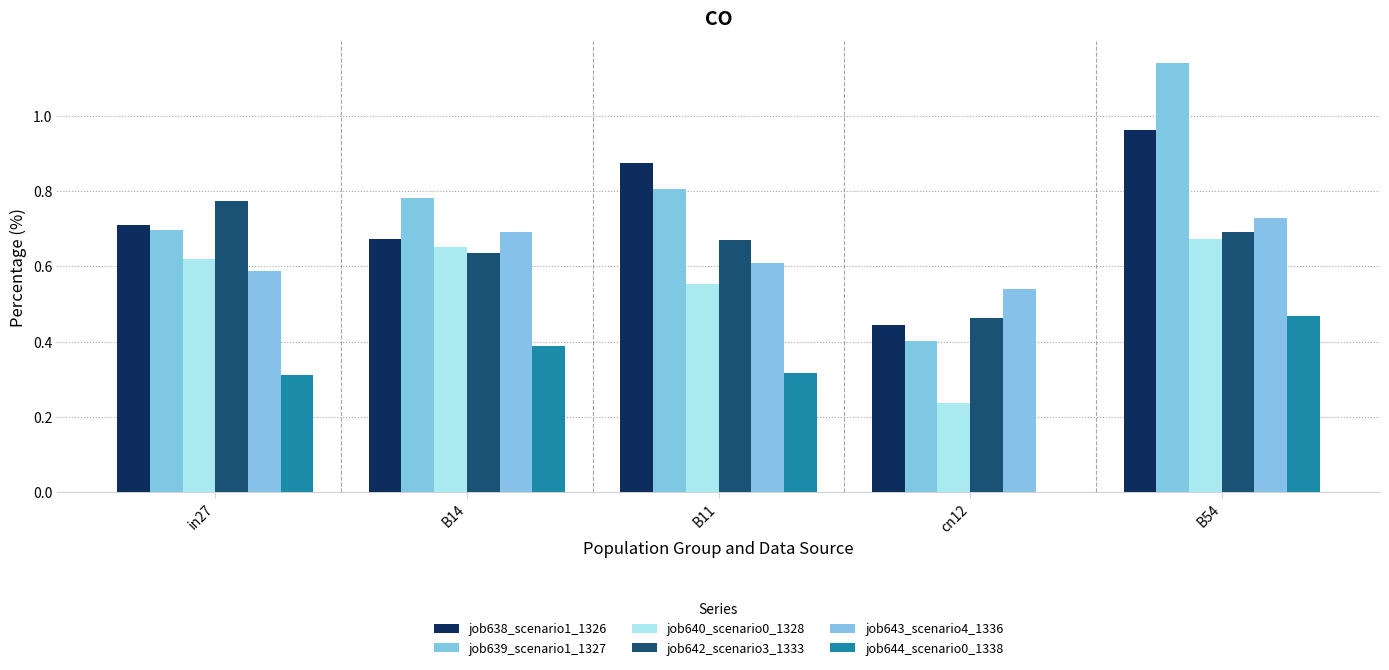

What is the average value of the job644_scenario0_1338 series?

0.3